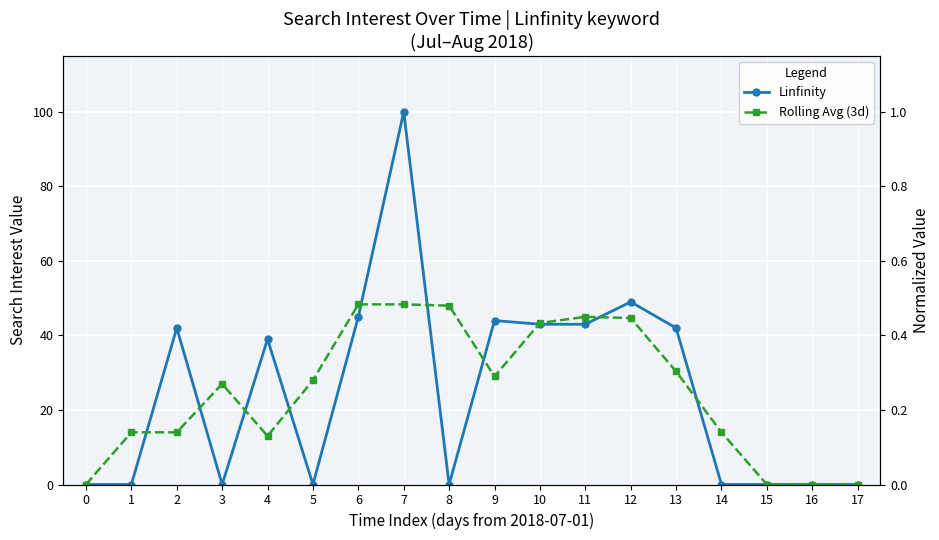

Rank the series by their maximum value, from lowest to highest.

Rolling Avg (3d), Linfinity